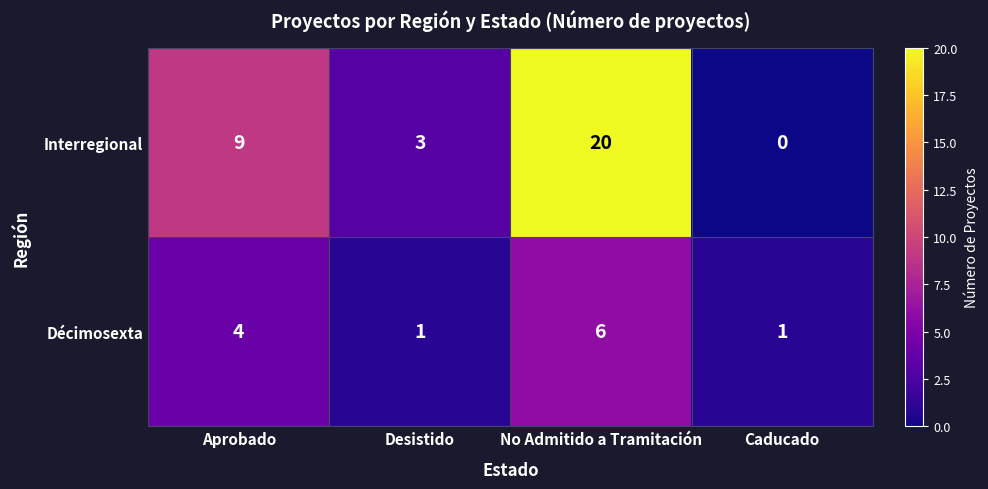

What is the difference between the second highest and second lowest values in the Décimosexta series?

3